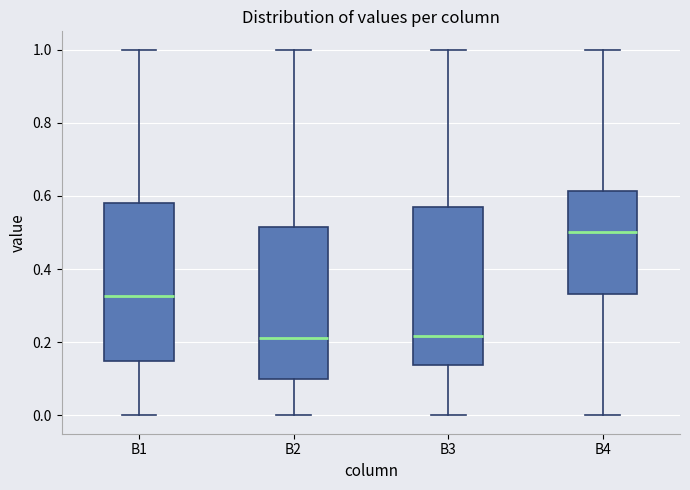

Reading left to right, read every box against the y-axis: the position of its median line, the range the box covers, and the ends of its whiskers. The values are not printed on the chart, so give them approximately, as read against the axis.

B1: median 0.32, box 0.14 to 0.58, whiskers 0.00 to 1.00
B2: median 0.22, box 0.10 to 0.52, whiskers 0.00 to 1.00
B3: median 0.22, box 0.14 to 0.58, whiskers 0.00 to 1.00
B4: median 0.50, box 0.34 to 0.62, whiskers 0.00 to 1.00